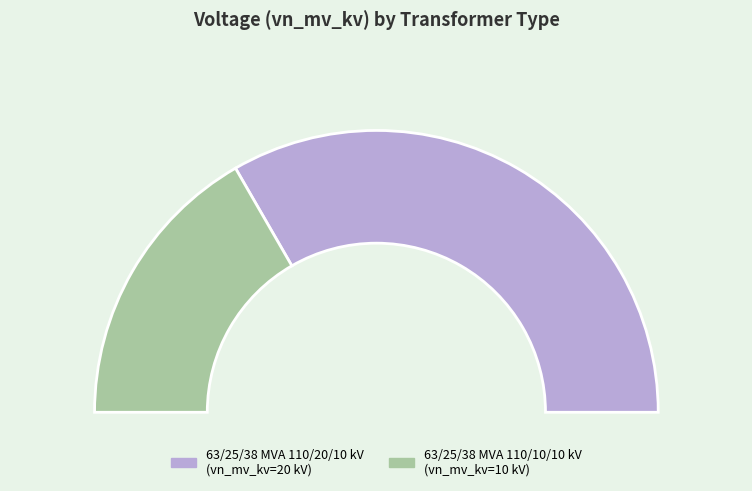

Count the number of slices in the pie.

2